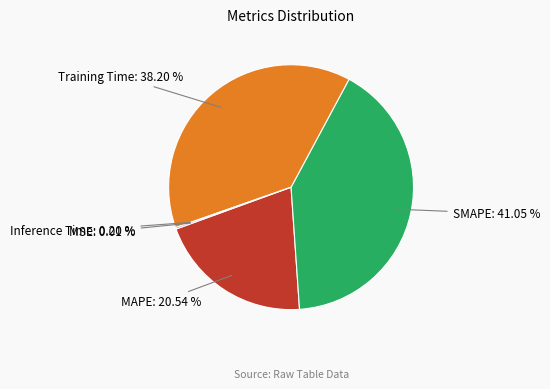

Is there a majority slice in this chart?

No